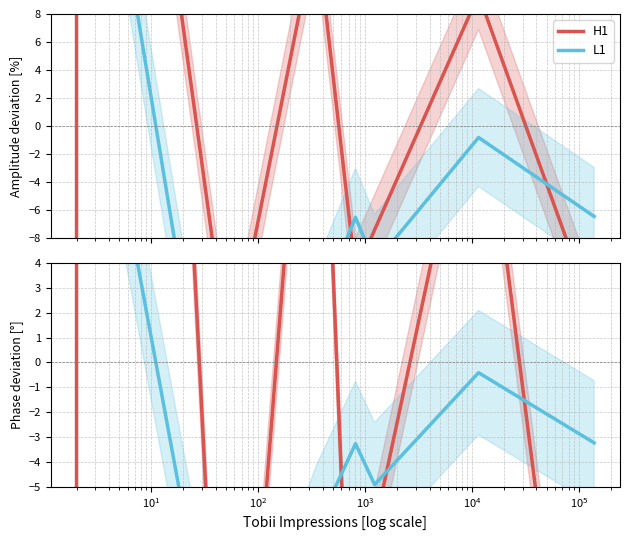

What are all the series names shown in the legend?

H1, L1